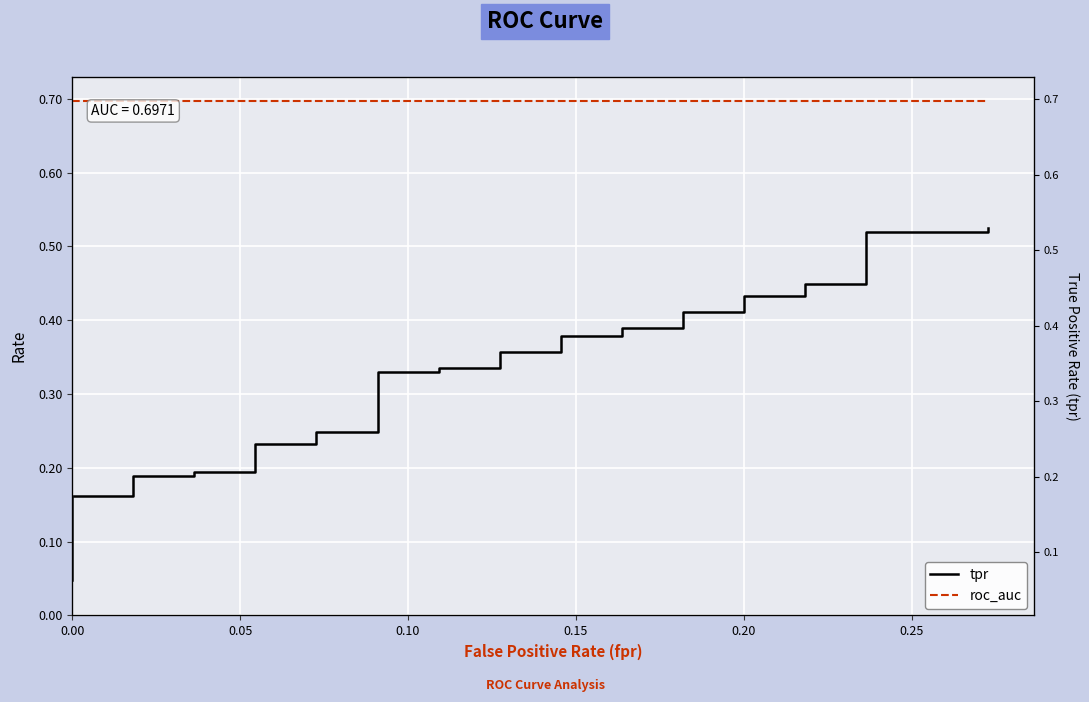

True or false: roc_auc and tpr cross at least once.

False